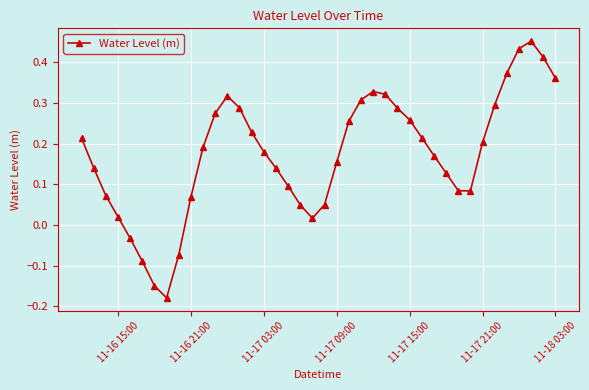

How many lines are shown in the chart?

1